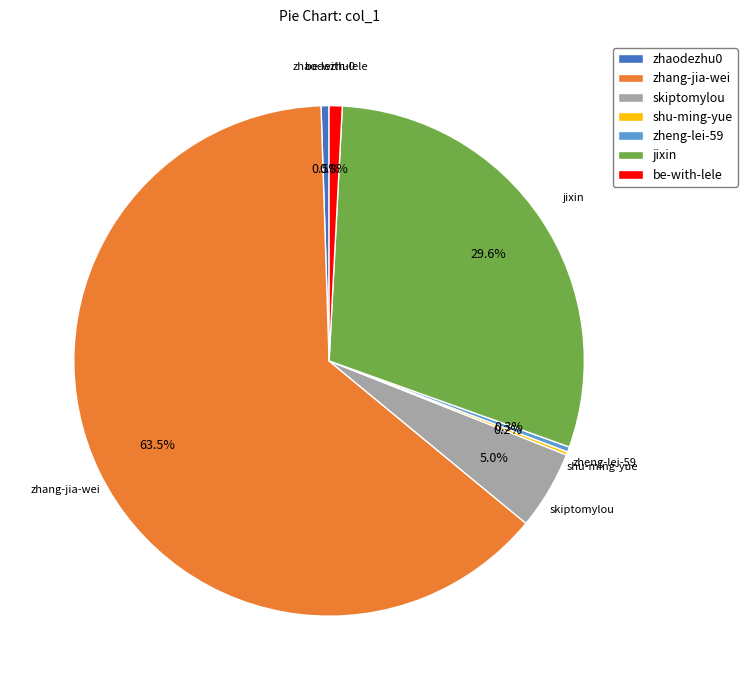

Does jixin represent more than half of the total?

No